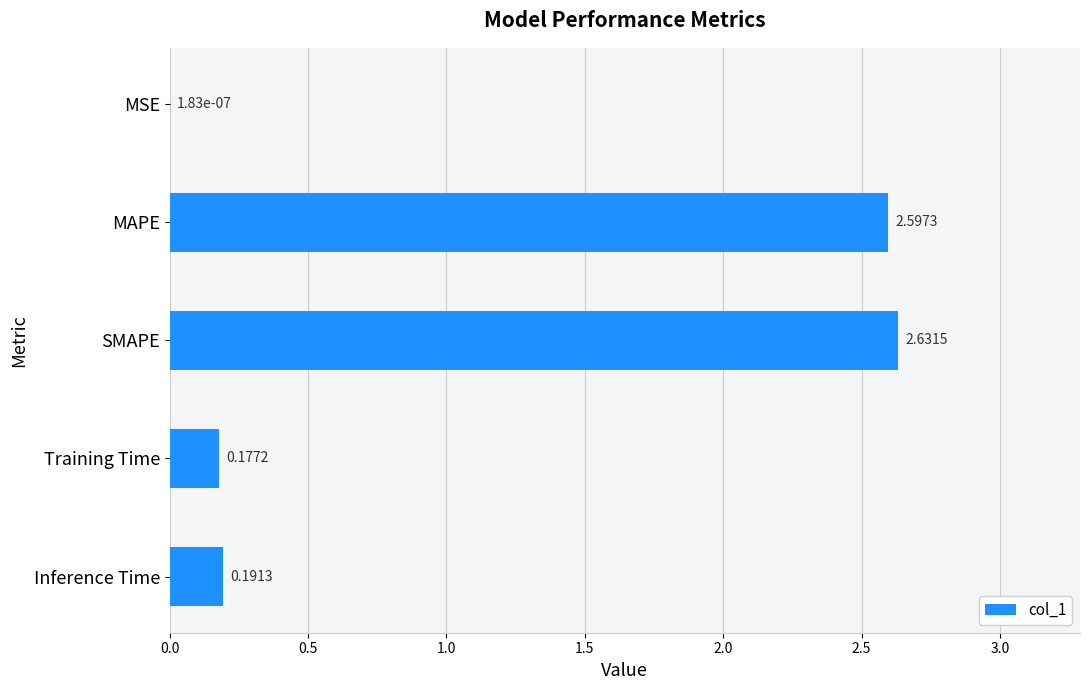

Which category has the highest value across all series?

SMAPE